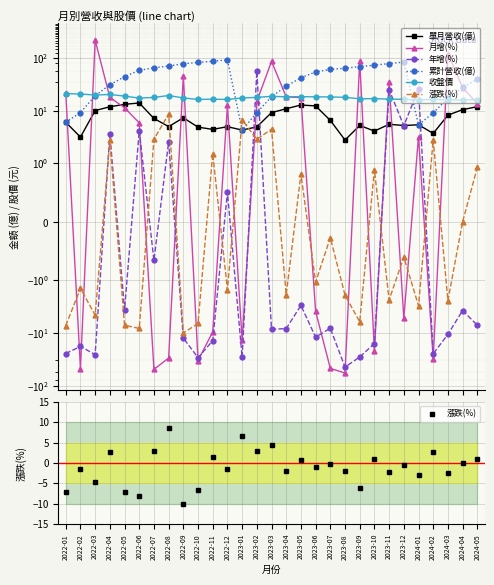

What position from the left is 2023-02?

14